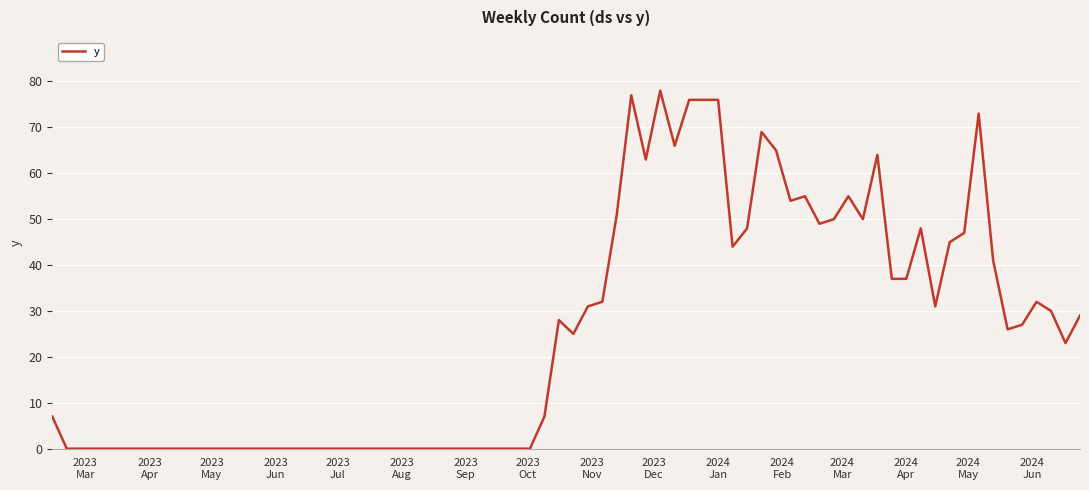

What is the difference between the maximum and minimum values?

78